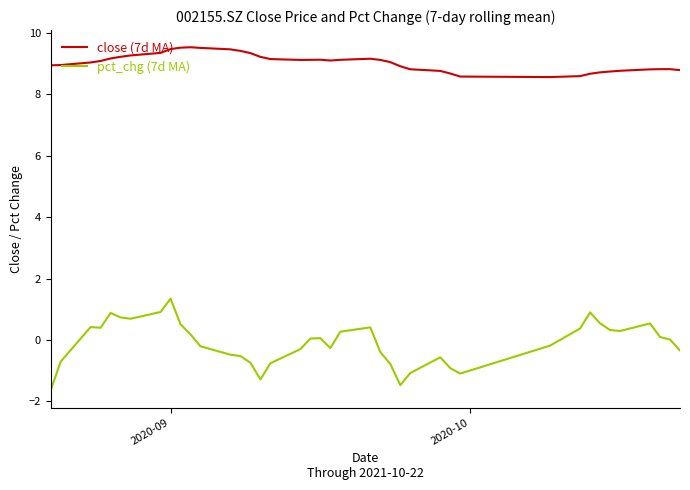

What is the smallest value displayed?

-1.6